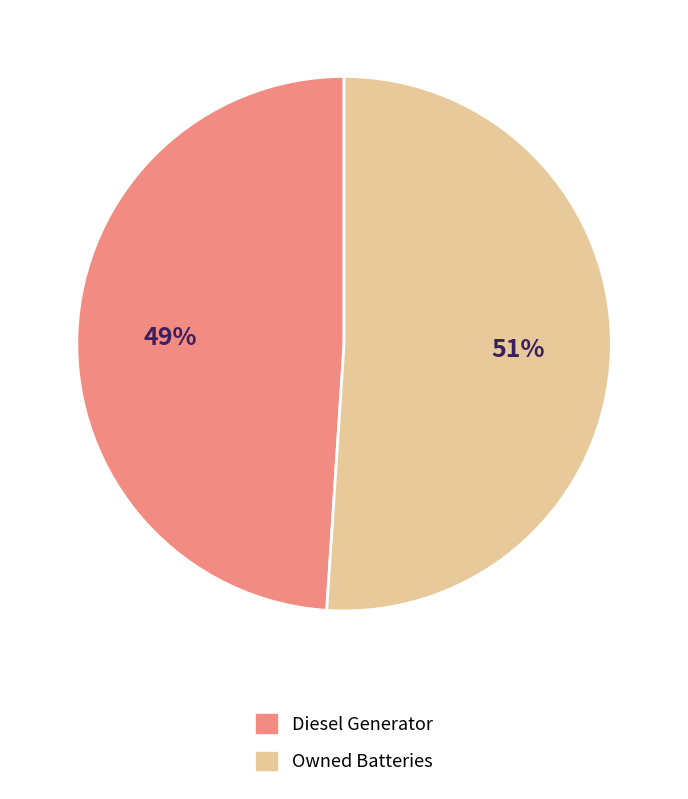

Does any single category account for the majority?

Yes